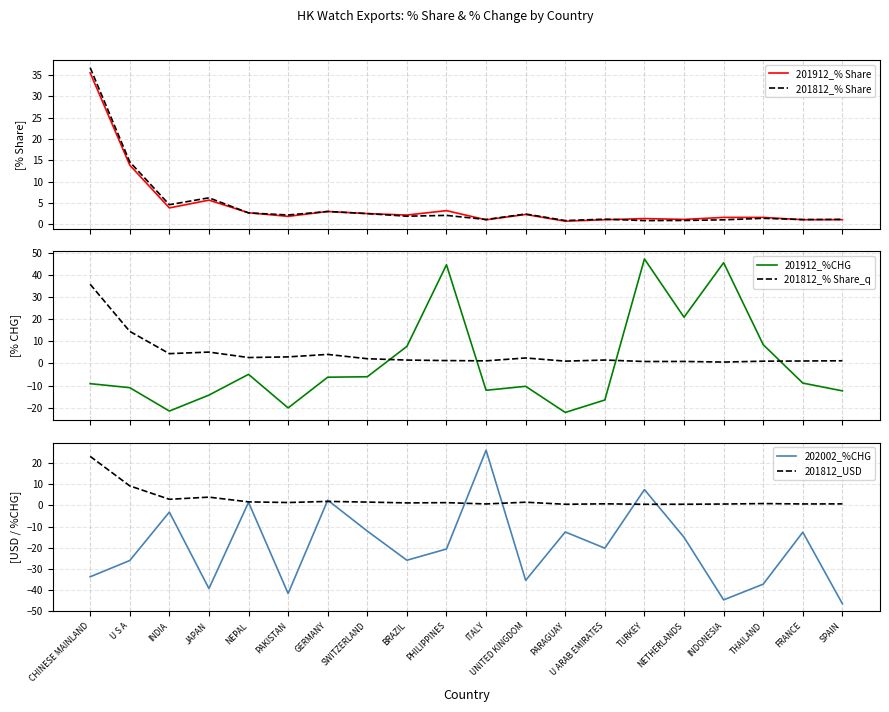

How many intersections are there between 201912_%CHG and 201912_% Share?

4